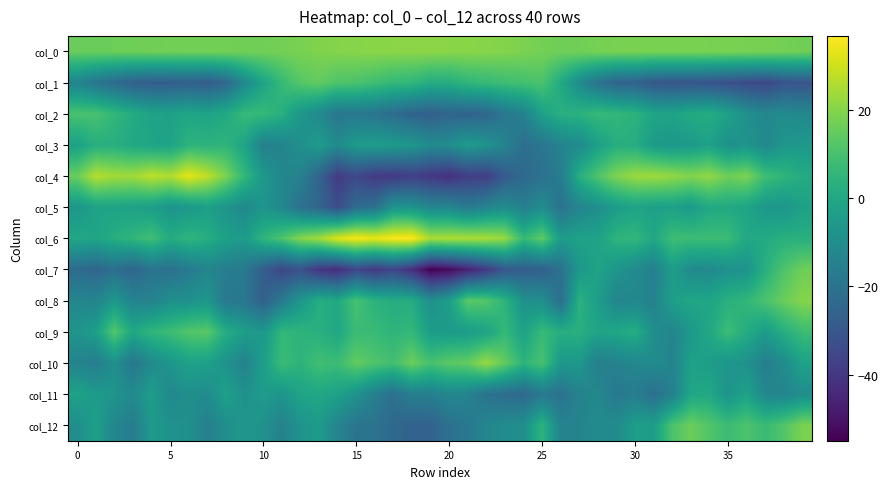

Reading left to right, what are all the values shown in this chart?

col_0: 15.7	16.1	16.4	16.6	16.9	17.1	17.3	17.2	17.1	16.9	17.0	17.5	18.3	19.2	19.9	20.2	20.4	20.7	20.9	20.8	20.6	20.4	20.1	19.6	18.6	17.6	16.6	17.1	17.9	18.3	18.3	18.2	18.3	18.4	18.1	18.2	18.1	18.0	17.5	16.8
col_1: -13.5	-19.0	-23.0	-26.6	-27.8	-27.8	-26.9	-28.1	-24.1	-11.7	-1.4	6.6	12.8	14.6	11.3	10.8	8.8	6.3	5.6	2.0	2.2	5.4	6.7	8.4	9.6	10.7	0.9	-11.0	-19.9	-25.6	-26.2	-29.9	-30.7	-30.5	-31.3	-32.7	-34.1	-35.3	-31.3	-30.8
col_2: 10.4	10.2	5.6	1.5	-1.9	-2.6	-0.5	-1.8	0.7	6.8	6.7	3.1	-6.7	-11.3	-19.0	-17.8	-19.7	-22.6	-25.7	-27.4	-25.2	-25.8	-24.8	-18.4	-14.7	-2.7	2.8	3.9	6.6	5.9	4.2	-1.2	-1.6	0.8	1.9	-2.6	-9.1	-12.3	-10.7	-12.0
col_3: -2.5	2.9	2.7	0.2	-1.4	-1.9	4.4	4.1	4.8	-1.4	-15.2	-13.6	-9.1	-4.5	-10.9	-4.8	-3.7	-5.1	-6.5	-11.2	-10.0	-4.7	-7.6	-13.9	-21.7	-19.0	-13.6	-11.0	-3.2	2.7	1.8	-4.8	-6.4	-5.0	-2.5	-8.8	-7.2	-11.9	-6.5	-5.7
col_4: 15.7	26.6	24.1	23.8	27.6	26.0	33.1	27.9	18.6	5.7	-5.6	-12.6	-14.4	-25.5	-38.8	-34.9	-39.3	-39.7	-37.6	-40.2	-42.2	-38.0	-38.0	-28.7	-23.4	-20.9	-16.6	2.5	11.5	19.0	23.0	23.5	21.9	19.6	21.7	16.5	18.7	8.3	5.1	1.4
col_5: -6.7	-1.9	-1.7	-2.7	-3.8	-7.6	-6.0	-3.3	-7.5	-11.6	-7.4	-11.6	-21.1	-24.5	-33.2	-22.7	-20.7	-7.4	-8.0	-12.6	-12.7	-17.1	-13.5	-10.4	-15.6	-10.4	-20.2	-13.5	-9.3	-4.5	-1.7	-3.1	-3.0	-5.0	0.4	0.6	-1.3	-6.1	-7.0	-2.6
col_6: -0.1	-1.5	2.4	5.4	8.6	1.6	4.9	2.2	-2.8	-4.7	4.8	11.1	19.9	24.0	32.1	35.6	33.7	36.0	36.8	24.9	25.6	25.2	24.9	22.5	6.4	14.2	-4.5	-2.4	-2.1	4.7	5.7	-0.2	8.3	7.8	7.9	7.6	0.2	1.1	3.2	3.1
col_7: -22.7	-24.7	-21.4	-25.3	-19.7	-20.9	-17.4	-13.0	-15.9	-17.9	-27.5	-35.4	-31.7	-41.1	-43.2	-35.6	-39.7	-35.6	-42.2	-55.0	-52.3	-46.3	-39.3	-29.7	-28.0	-26.9	-20.4	-5.9	-1.5	-7.1	-10.8	-15.2	-4.1	-11.0	-11.4	-8.7	-7.6	3.1	11.3	16.7
col_8: -12.5	-13.6	-6.0	-13.7	-14.0	-9.6	-8.7	-6.6	-18.2	-18.4	-26.9	-17.3	-6.7	2.3	0.4	10.2	4.0	1.8	1.8	-9.1	-3.8	13.5	12.1	4.5	-8.5	-9.6	-21.8	3.6	-4.0	-13.1	-12.6	-14.3	-3.5	-0.7	-1.0	3.4	5.6	10.7	15.9	20.0
col_9: -7.1	-3.6	12.4	-0.2	5.2	7.9	12.1	13.3	1.6	-3.8	-6.0	5.9	4.6	3.1	-0.2	7.5	7.1	4.8	6.0	-4.3	-5.1	-4.6	-1.9	6.3	-2.2	7.2	2.5	3.0	-1.6	-0.2	2.0	-9.7	-13.4	-5.9	0.1	8.0	1.5	-4.7	2.4	8.0
col_10: -13.8	-16.0	-9.3	-18.7	-11.0	-6.9	-2.4	-3.1	-8.1	-14.1	-3.7	7.5	4.4	8.9	7.8	14.8	11.6	9.1	16.2	10.0	13.6	15.0	22.7	14.5	4.6	10.2	-6.1	-5.7	-15.8	-14.2	-12.2	-10.5	-13.7	-2.6	-4.3	-6.9	-8.4	-15.8	-10.5	-2.3
col_11: -2.3	-4.7	-7.5	-11.0	-3.7	-11.8	-9.2	-10.7	-2.6	-8.6	-4.9	-7.0	-1.4	-0.3	-2.2	-7.9	-15.6	-20.9	-15.4	-15.6	-12.2	-13.8	-20.4	-22.5	-23.9	-18.2	-20.5	-14.2	-12.0	-17.7	-16.0	-21.5	-14.6	-0.6	0.2	-7.8	-1.9	-12.4	-13.2	-9.8
col_12: -9.8	-2.9	-12.8	-16.5	-5.3	-8.5	-9.0	-15.4	-9.5	-6.1	-8.3	-14.6	-7.9	-4.7	-13.3	-19.7	-20.0	-23.9	-26.4	-26.0	-20.7	-18.0	-12.7	-10.4	-9.6	4.5	-14.1	-13.5	-10.9	-11.0	-3.8	-3.7	10.7	16.1	11.7	7.7	11.0	7.3	11.9	18.5